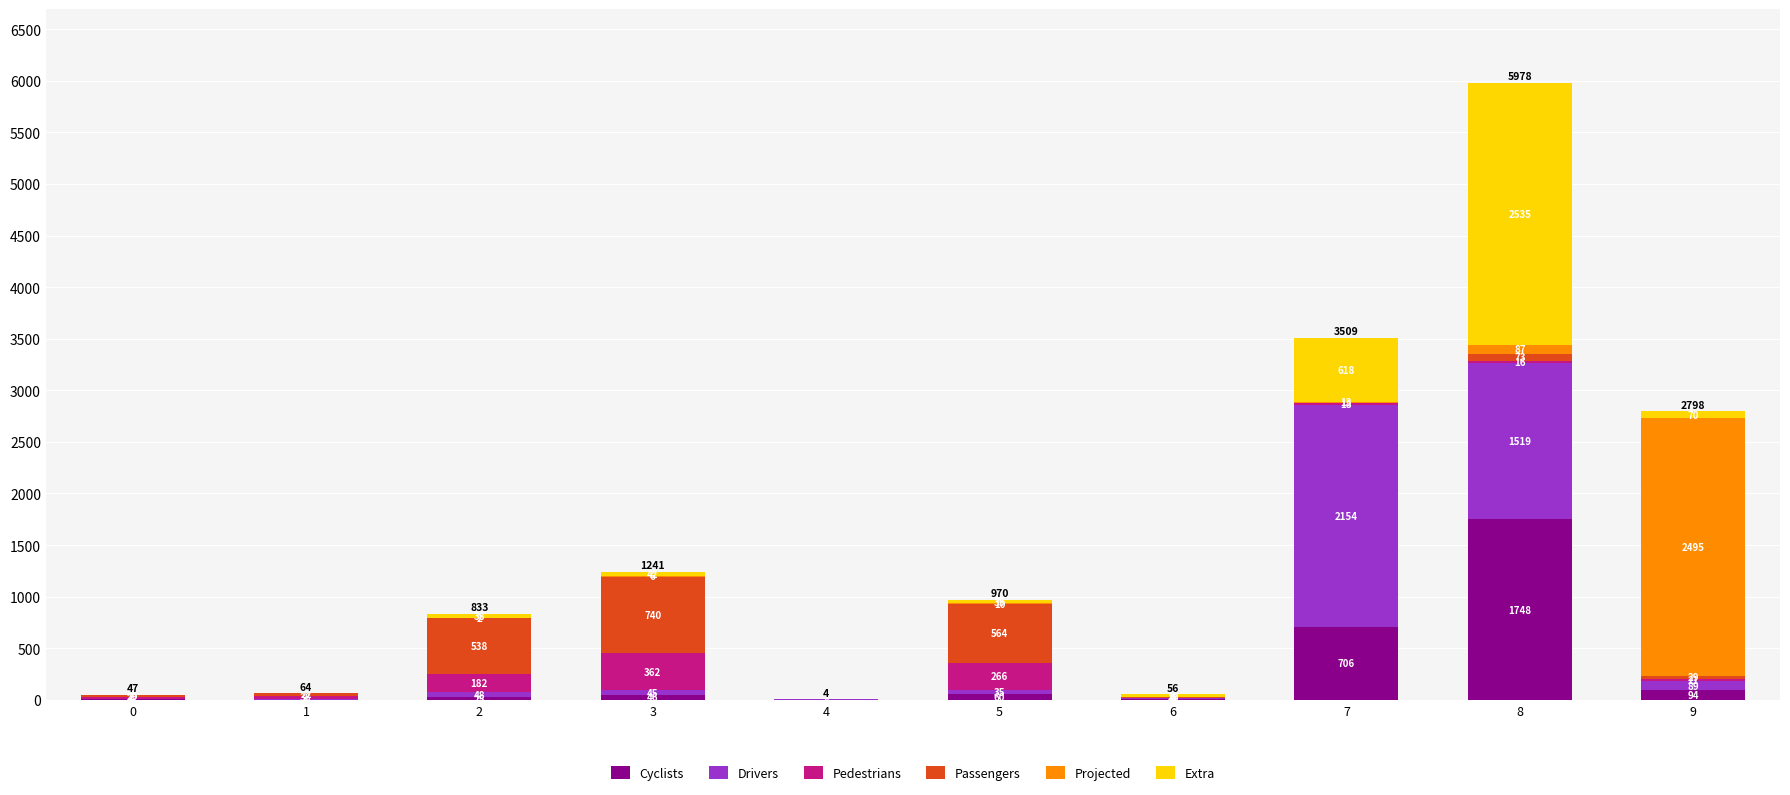

How many positive values does the Cyclists series have?

8